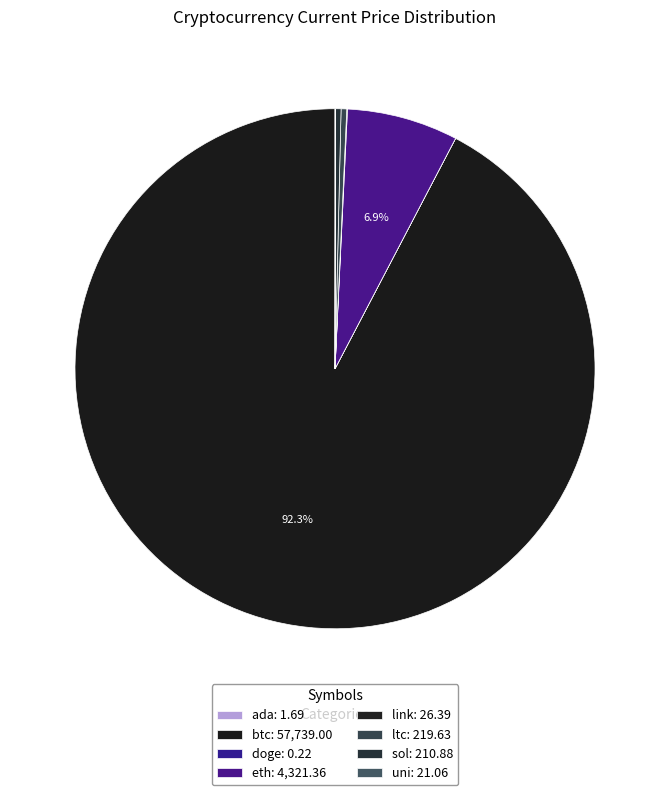

To the nearest percent, what is the average slice percentage?

12%